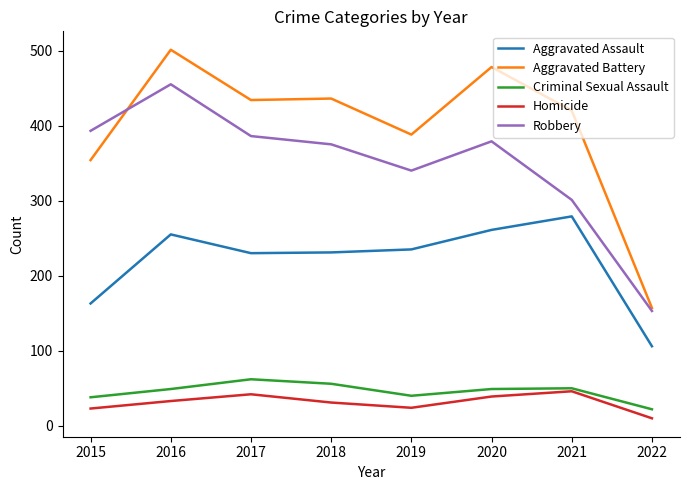

In Criminal Sexual Assault, how many points are higher than both neighbors (excluding endpoints)?

2